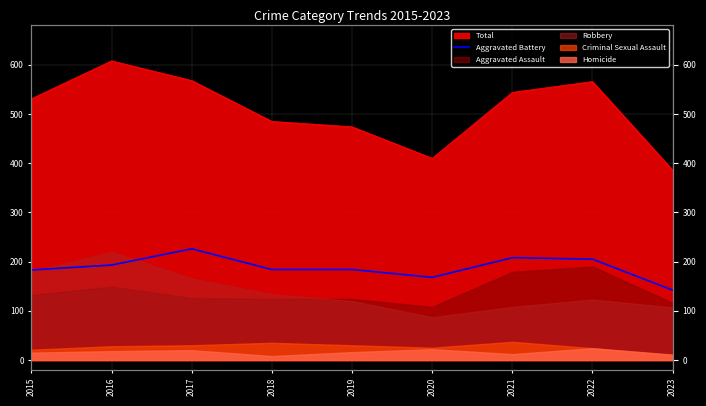

Which label corresponds to the smallest value in the chart?

2023